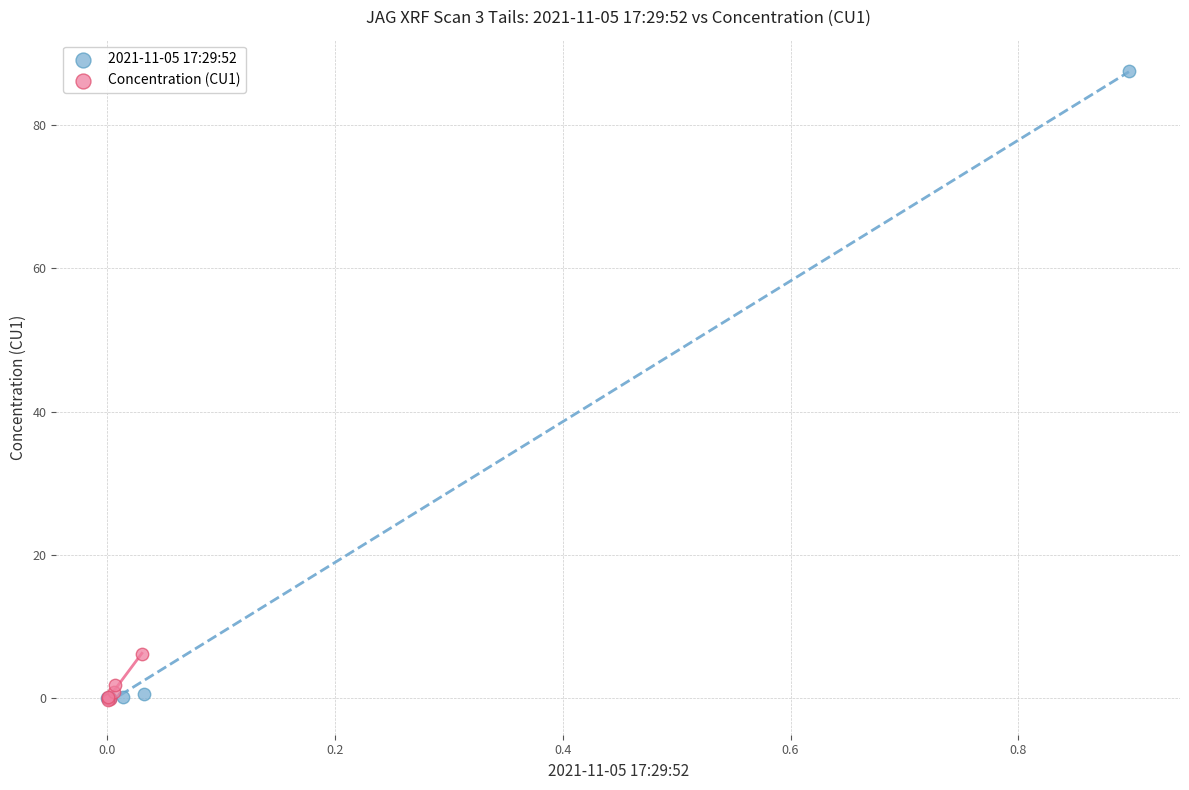

Which series reaches the maximum Y coordinate?

2021-11-05 17:29:52